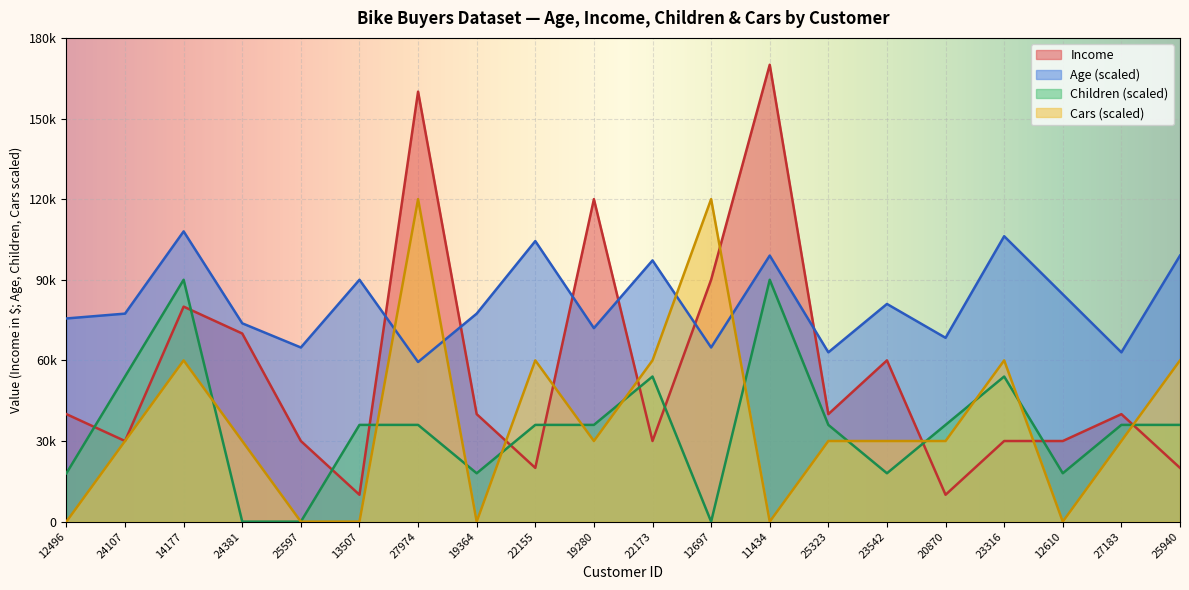

Which label corresponds to the largest value in the chart?

11434